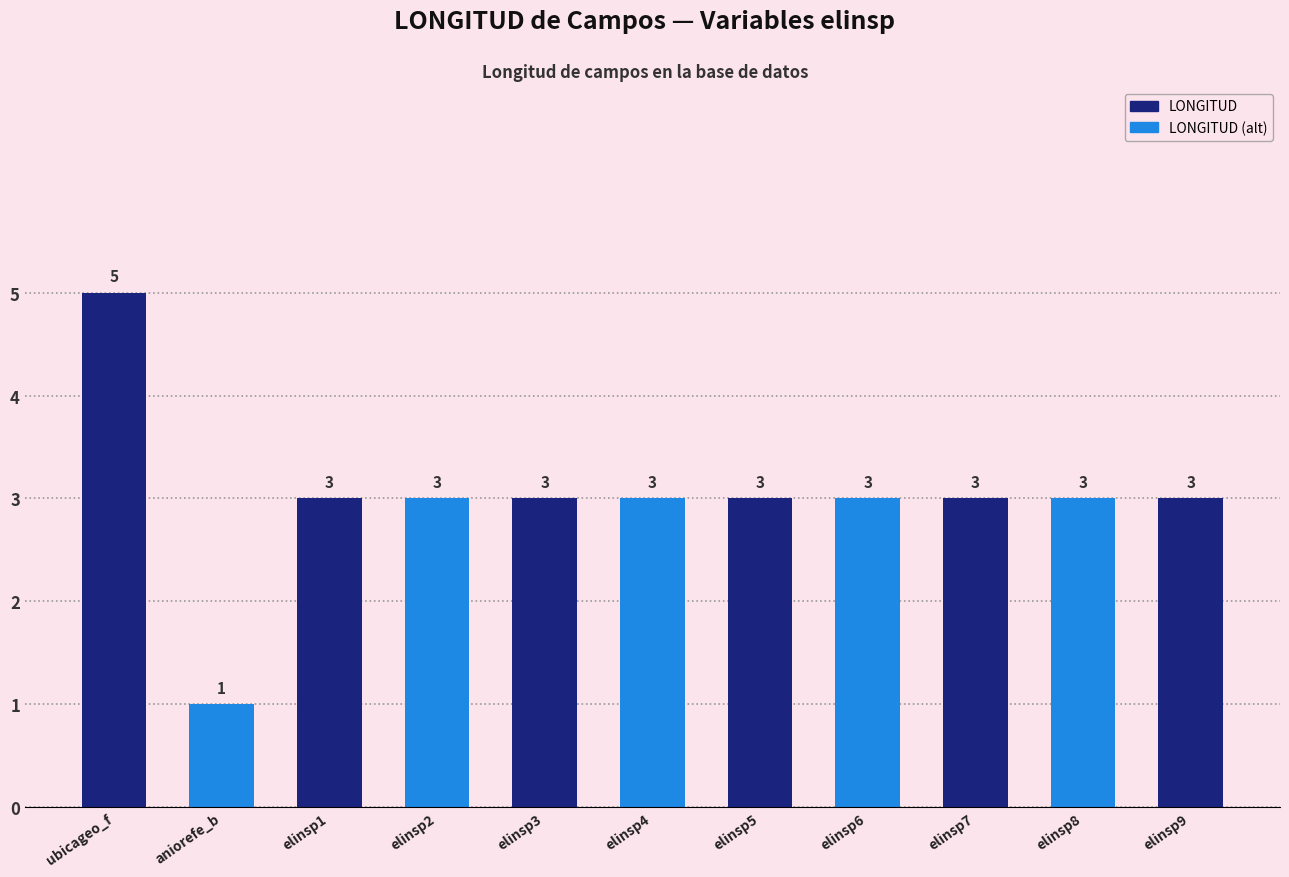

What is the sum of the values at elinsp1 and ubicageo_f?

8